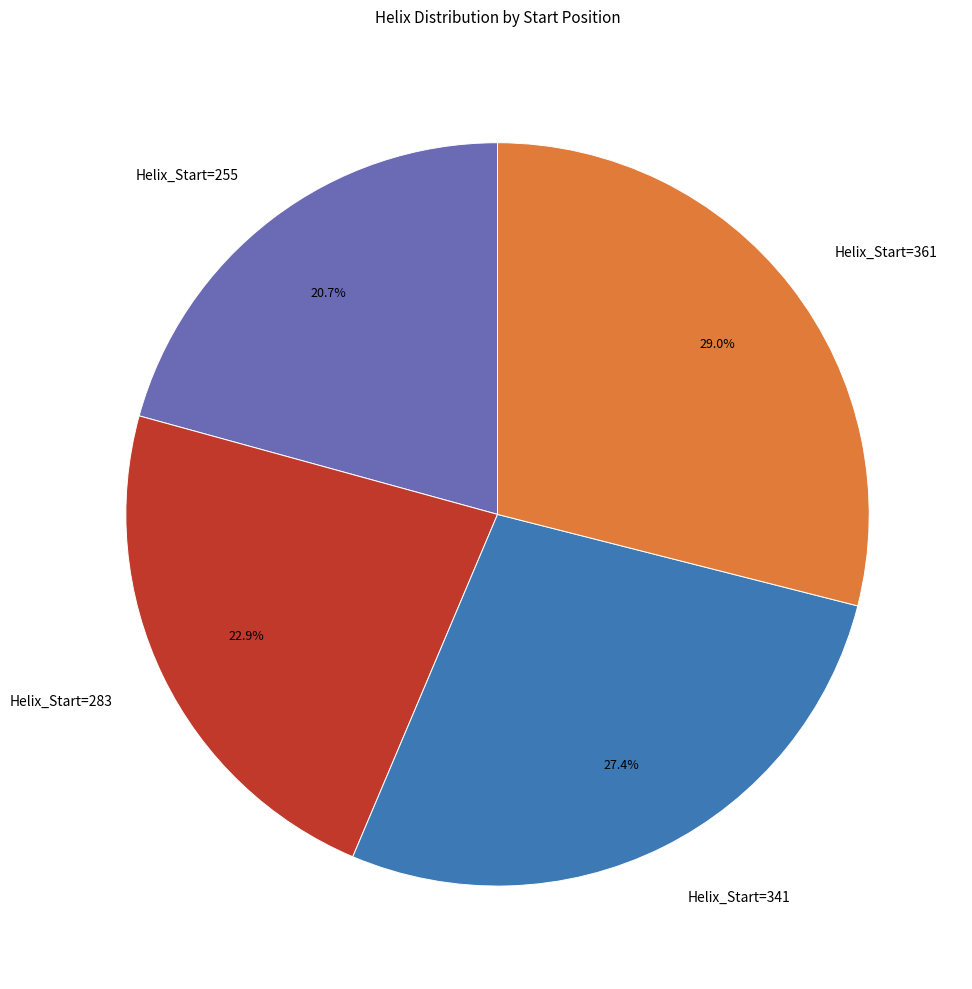

What portion of the pie excludes Helix_Start=361?

71.0%